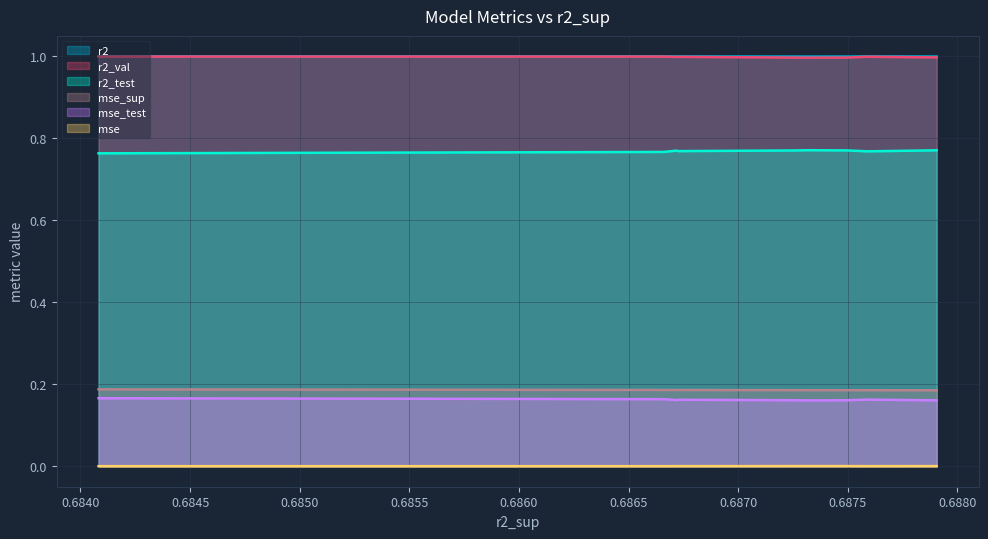

How many lines are shown in the chart?

6